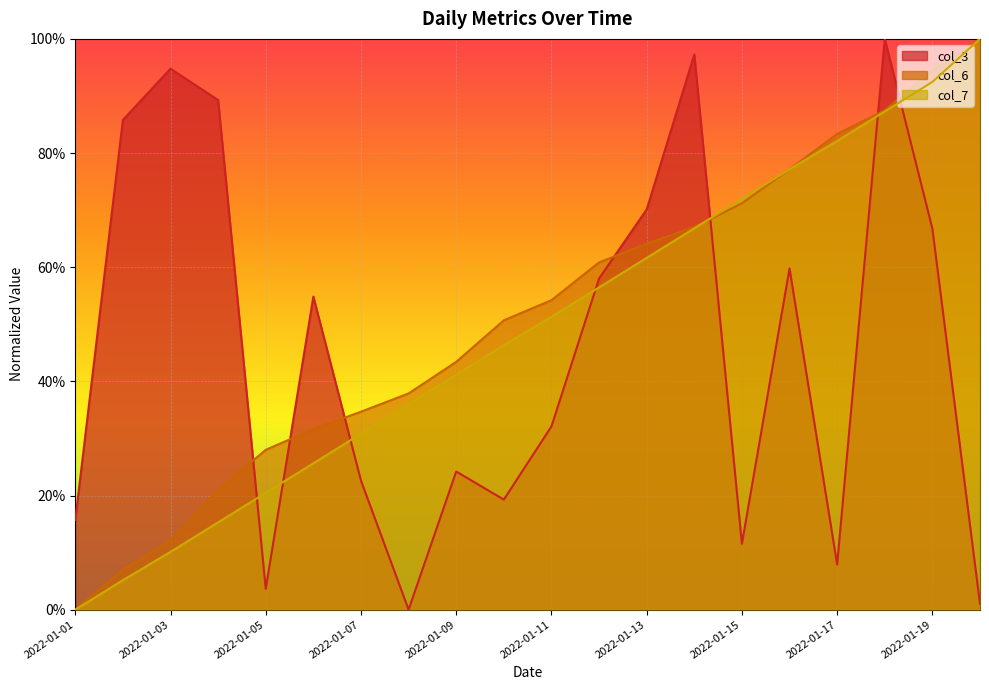

Between 2022-01-03 and 2022-01-10, which is larger?

2022-01-03